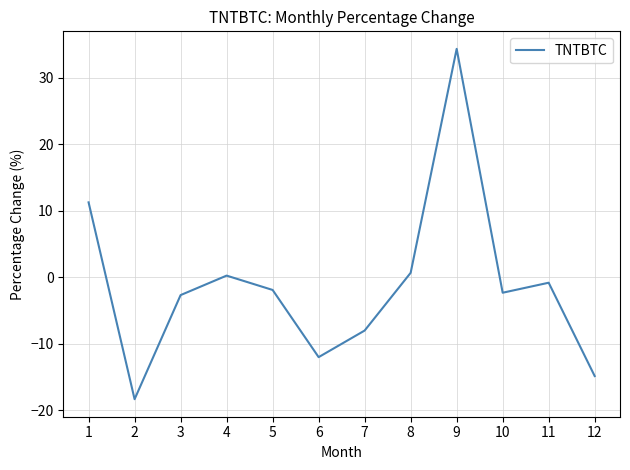

Reading left to right, what are all the values shown in this chart?

1=11.3	2=-18.3	3=-2.7	4=0.3	5=-1.9	6=-12.0	7=-8.0	8=0.7	9=34.4	10=-2.3	11=-0.8	12=-14.8